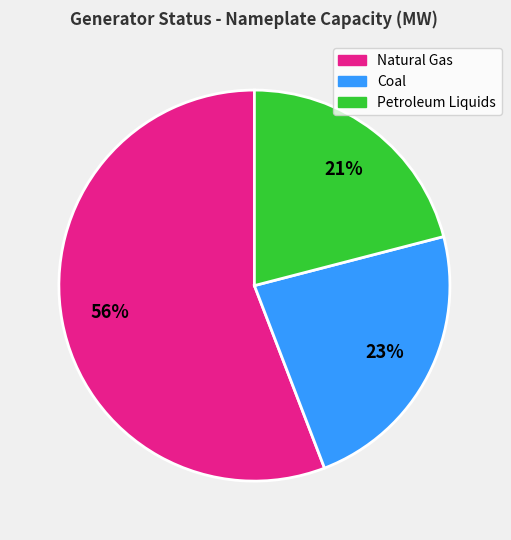

To the nearest percent, what is the average slice percentage?

33%